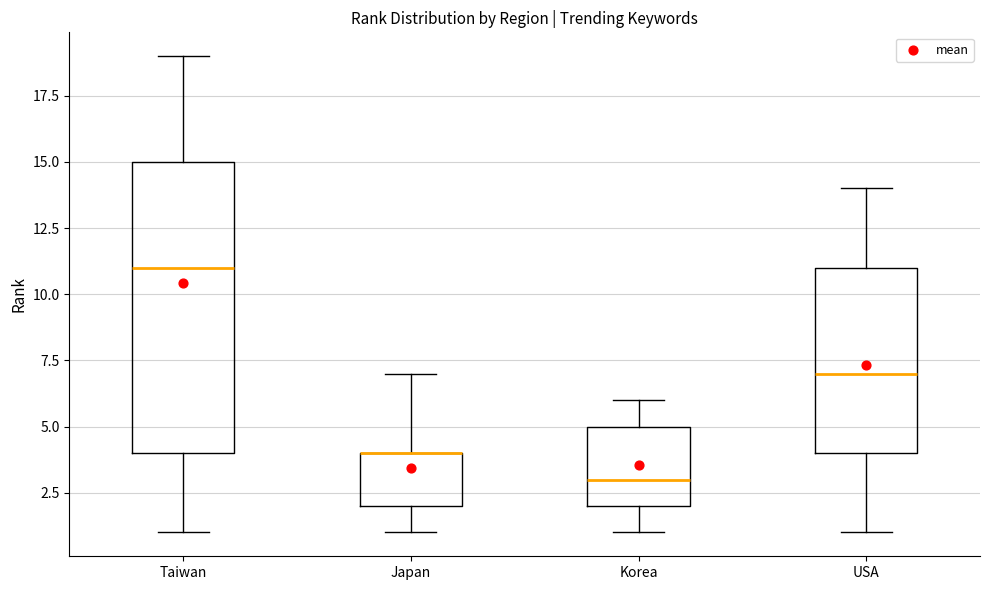

Reading left to right, read every box against the y-axis: the position of its median line, the range the box covers, and the ends of its whiskers. The values are not printed on the chart, so give them approximately, as read against the axis.

Taiwan: median 11, box 4 to 15, whiskers 1 to 19
Japan: median 4 (drawn on the box's upper edge), box 2 to 4, whiskers 1 to 7
Korea: median 3, box 2 to 5, whiskers 1 to 6
USA: median 7, box 4 to 11, whiskers 1 to 14